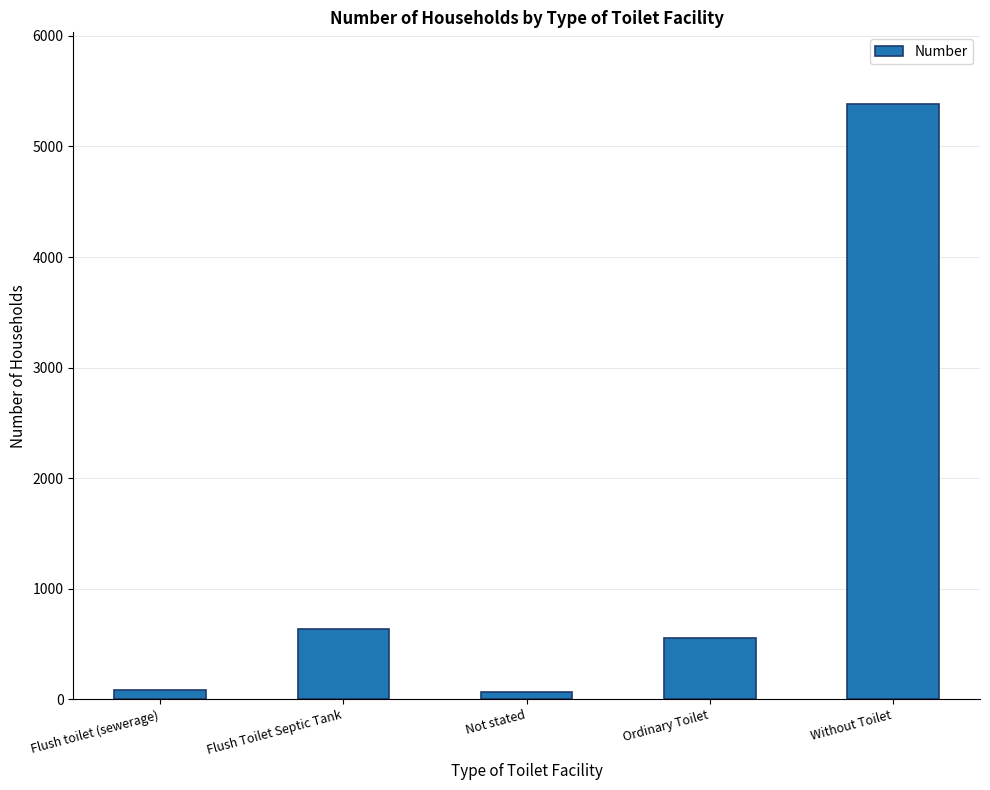

What is the average value?

1345